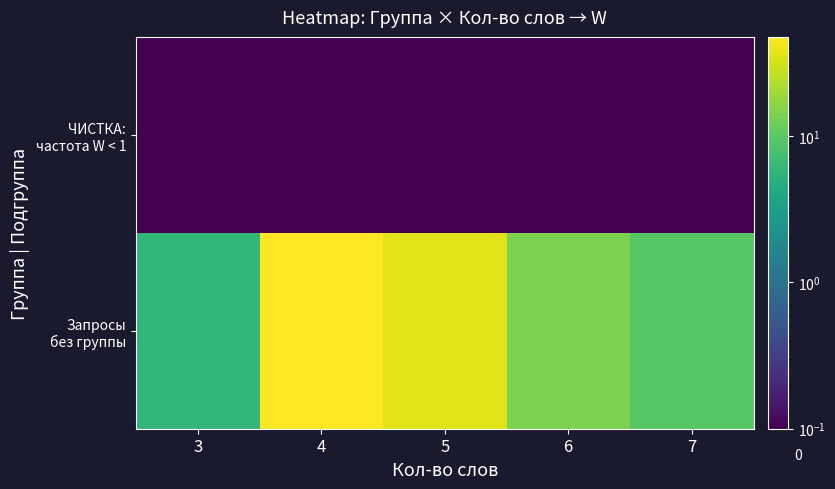

At which category is the sum across all series the highest?

4